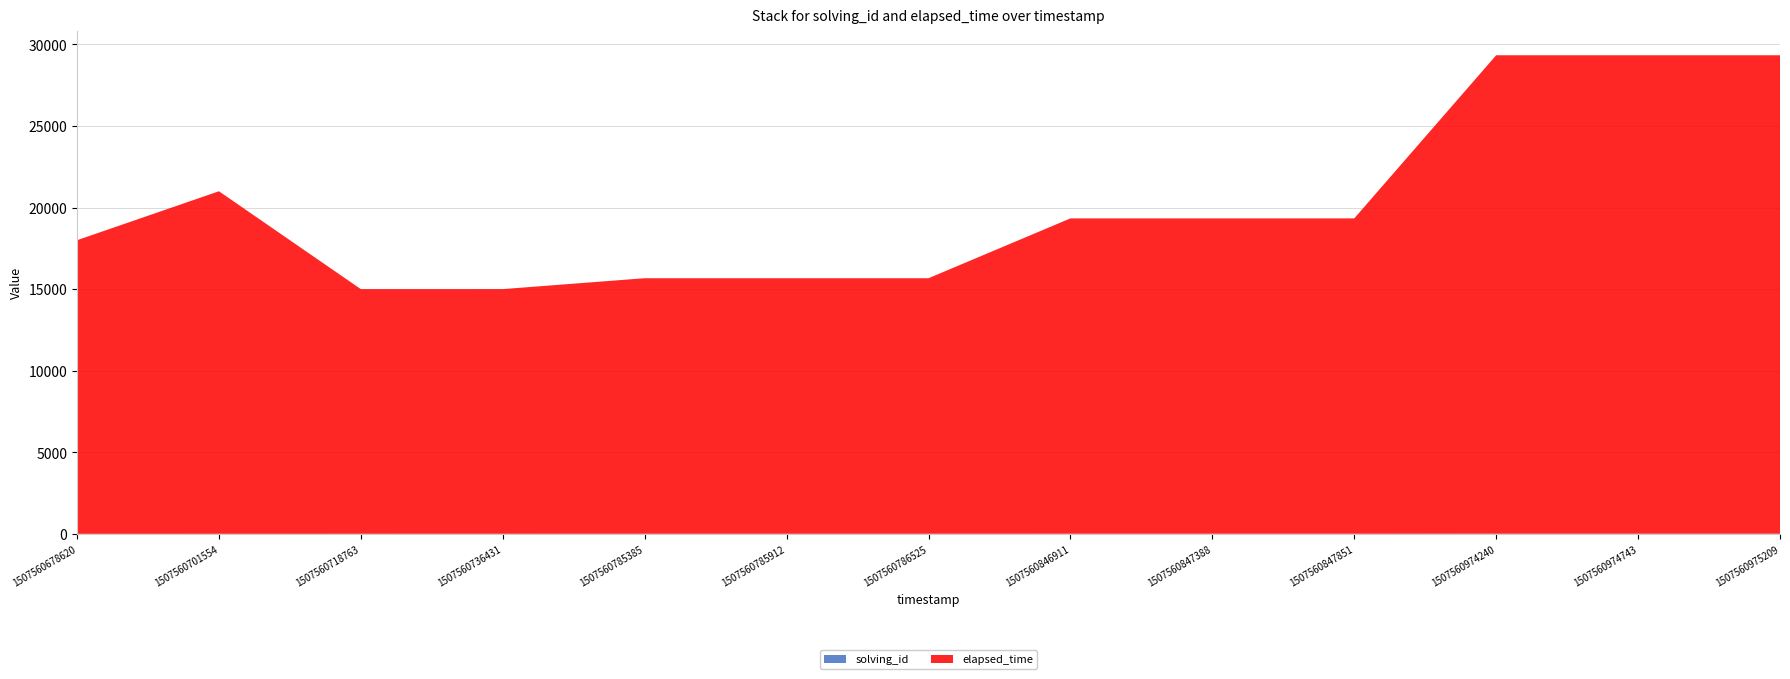

Reading left to right, list all the values displayed in this chart.

solving_id: 1	2	3	4	5	5	5	6	6	6	7	7	7
elapsed_time: 18000	21000	15000	15000	15666	15666	15666	19333	19333	19333	29333	29333	29333